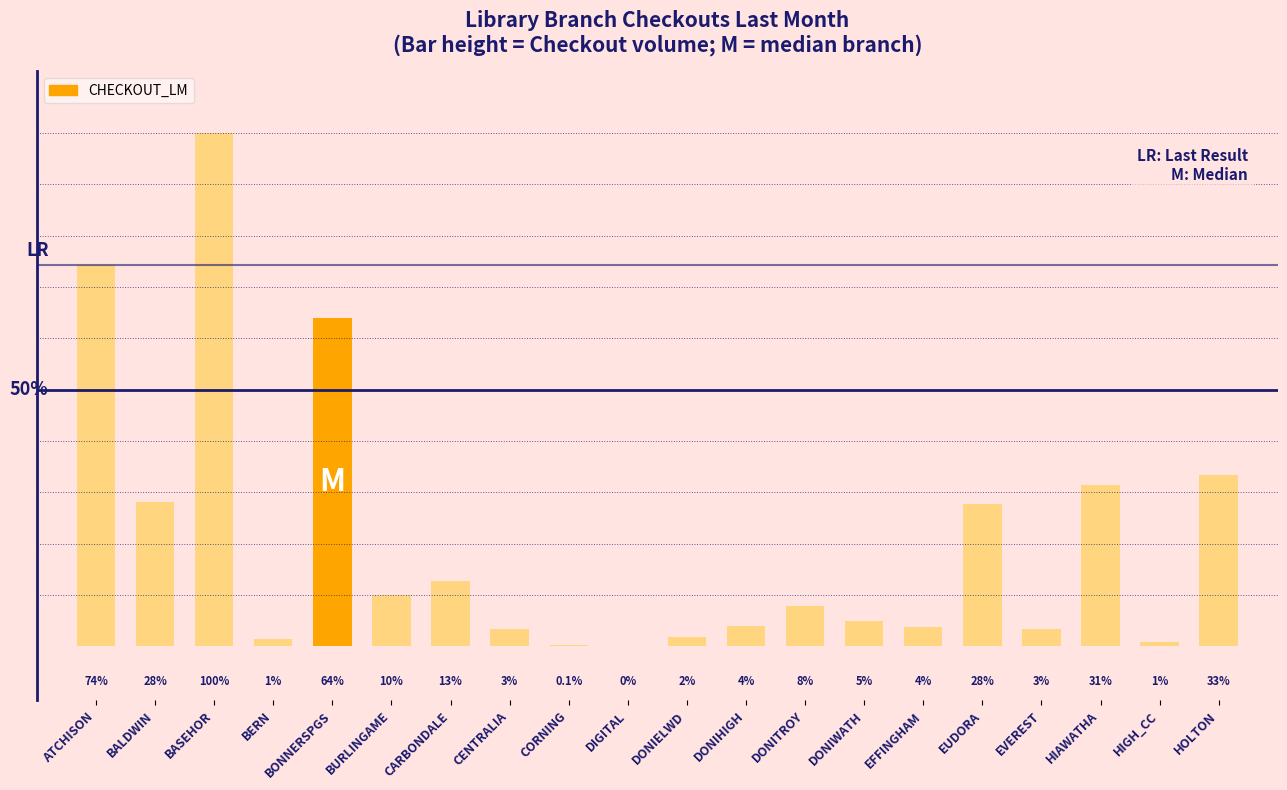

At which label does the data first exceed 440?

ATCHISON